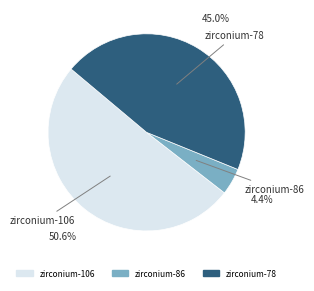

Which category has the smallest portion of the pie?

zirconium-86